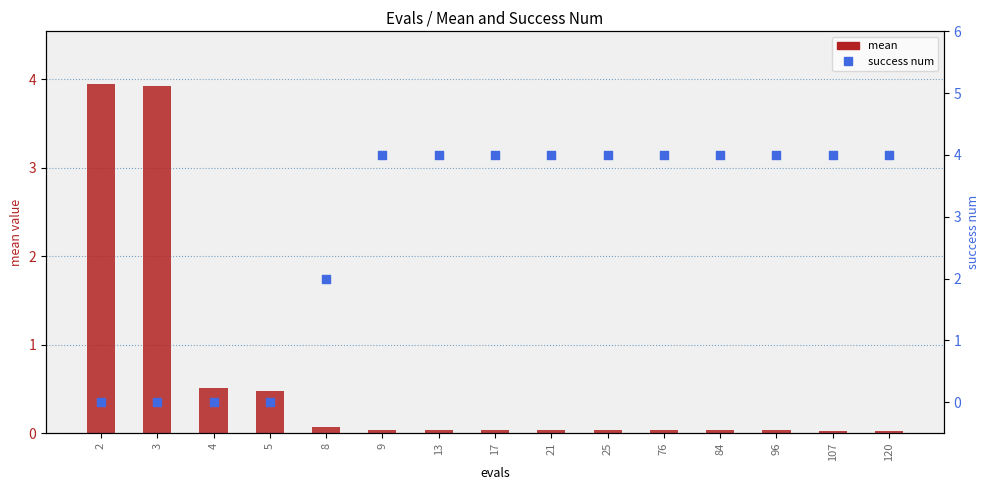

Which series has the largest Y range (max minus min)?

success num